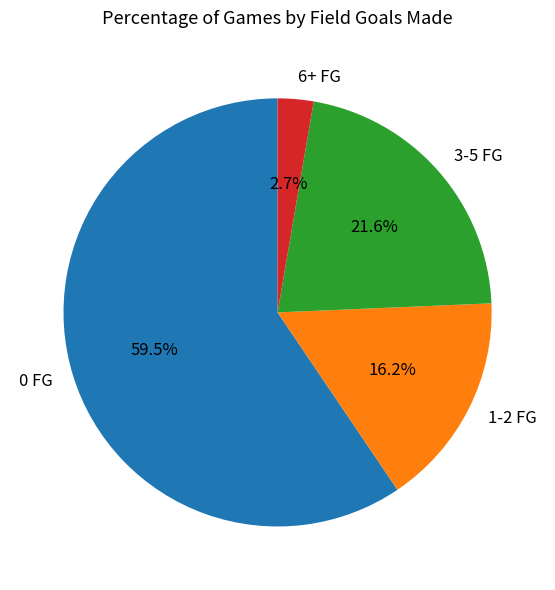

Does 0 FG account for over 50% of the chart?

Yes